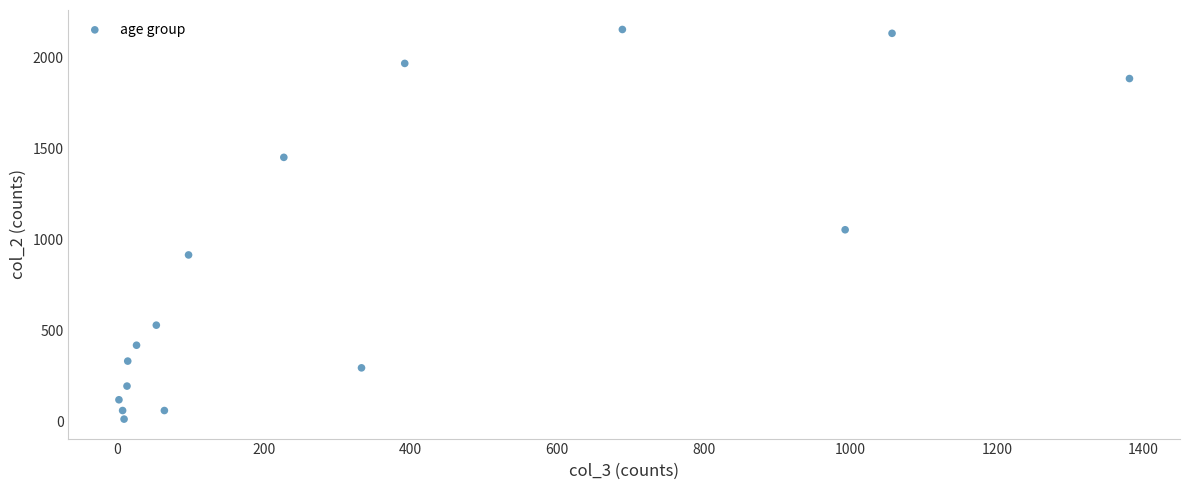

What Y value in the scatter plot is closest to 1083?

1053